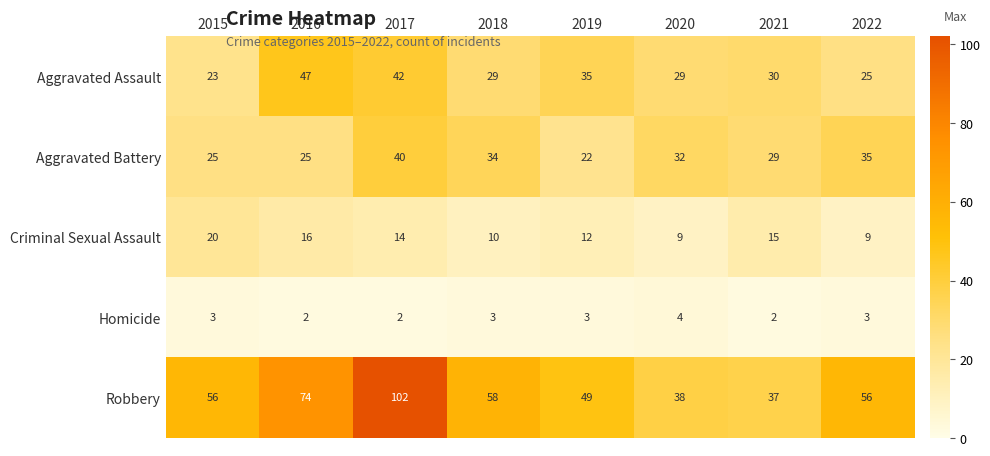

What is the lowest value of the Aggravated Battery series?

22